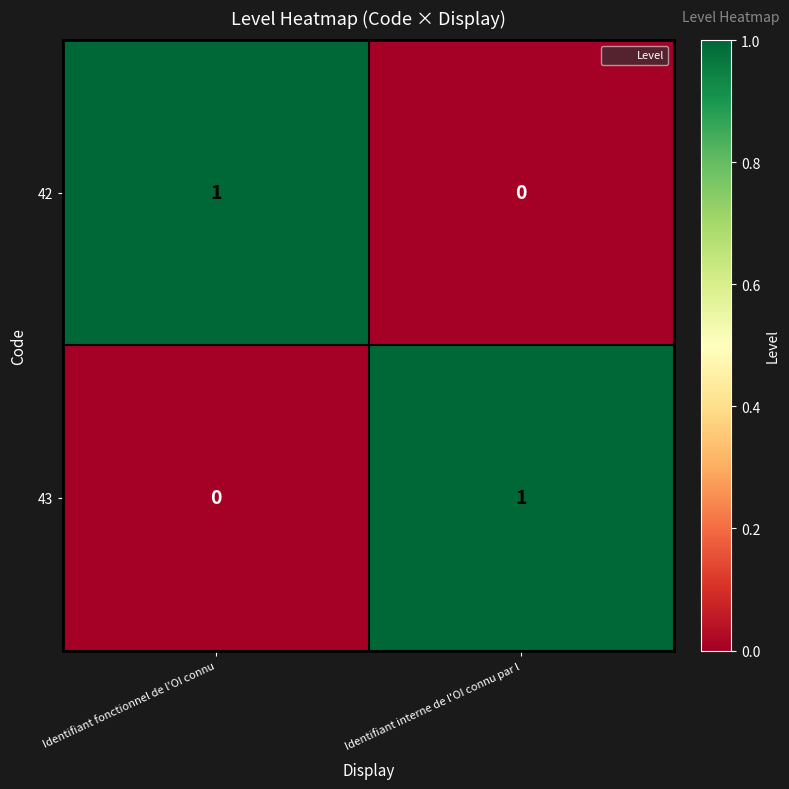

What is the total value across all series at Identifiant fonctionnel de l'OI connu?

1